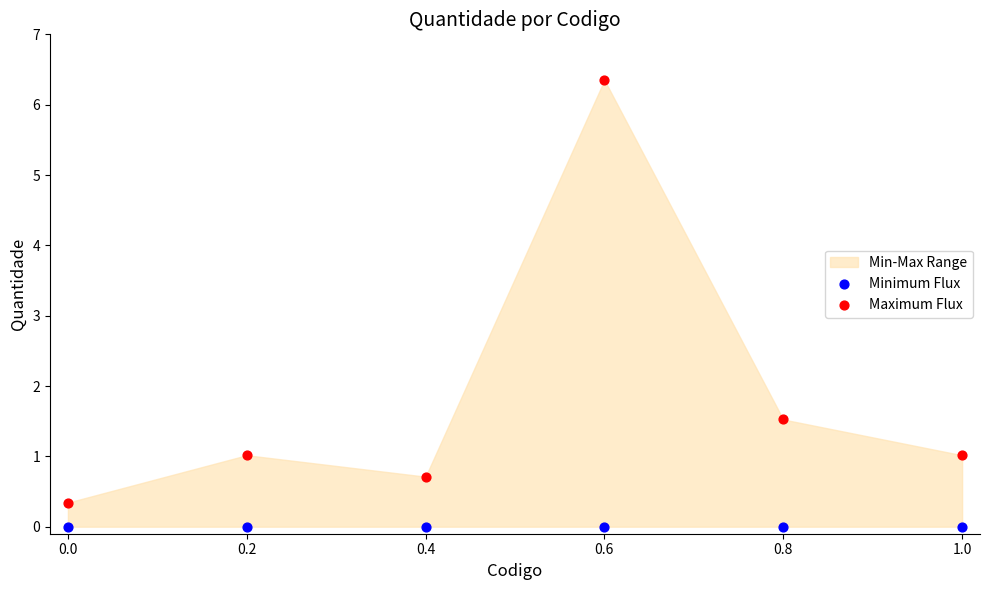

Which series reaches the maximum Y coordinate?

Maximum Flux